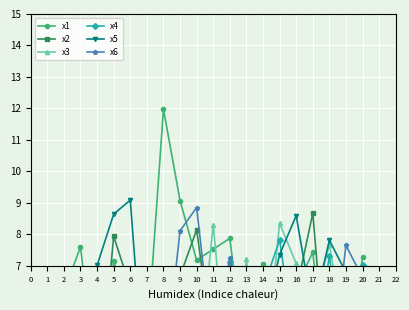

At which category is the sum across all series the highest?

16